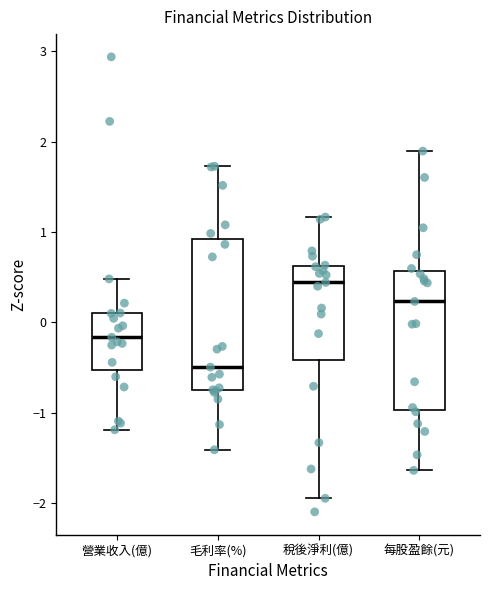

Reading left to right, transcribe this box plot: for each box, give where its median line is, the range the box spans, and where its two whiskers end, as read against the y-axis. The values are not printed on the chart, so give them approximately, as read against the axis.

營業收入(億): median -0.2, box -0.5 to 0.1, whiskers -1.2 to 0.5
毛利率(%): median -0.5, box -0.8 to 0.9, whiskers -1.4 to 1.7
稅後淨利(億): median 0.4, box -0.4 to 0.6, whiskers -1.9 to 1.2
每股盈餘(元): median 0.2, box -1.0 to 0.6, whiskers -1.6 to 1.9